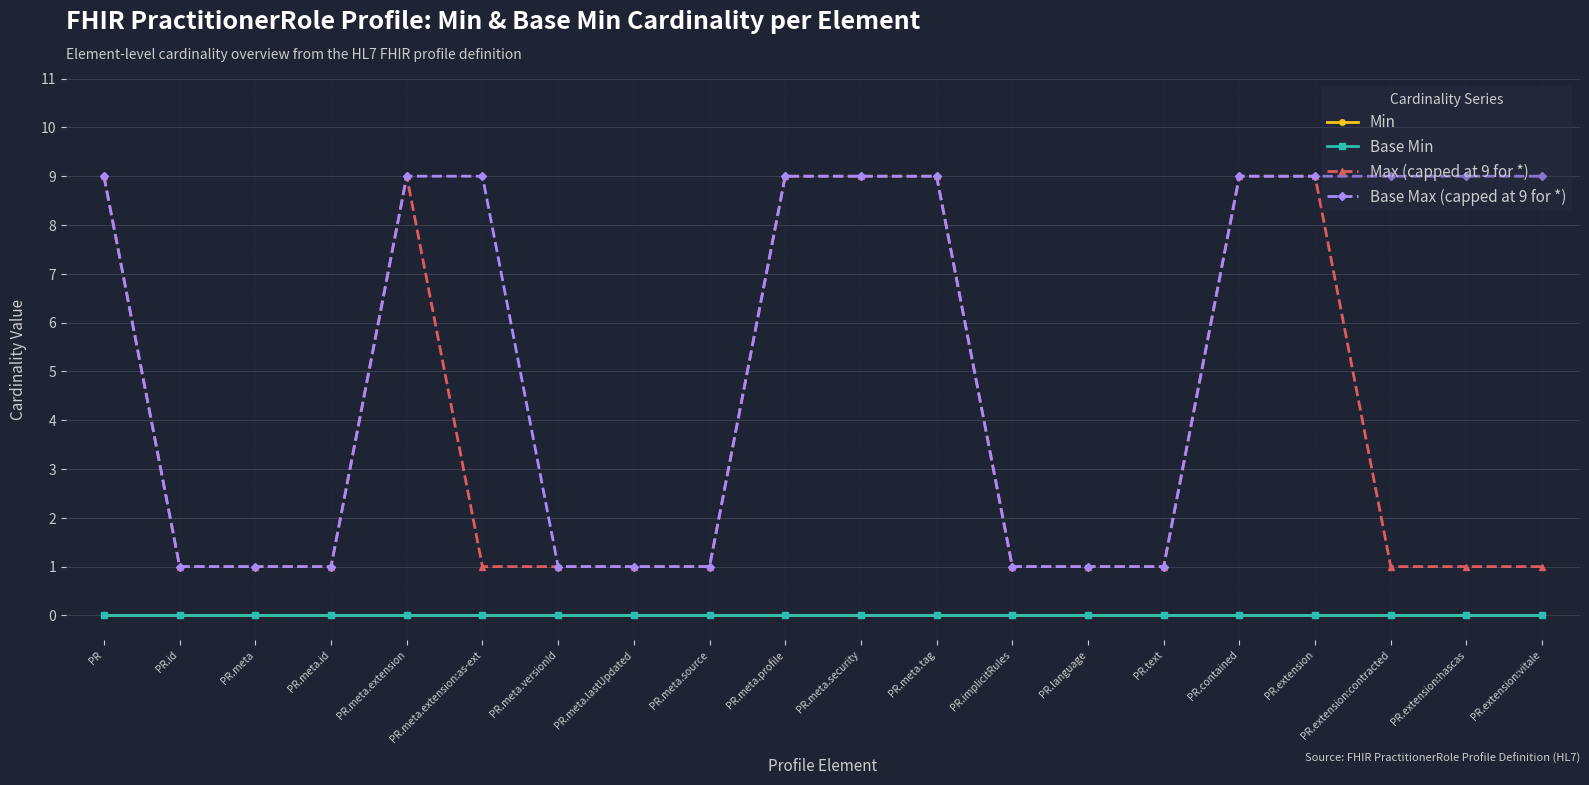

Is this an area chart (filled region under the line)?

No